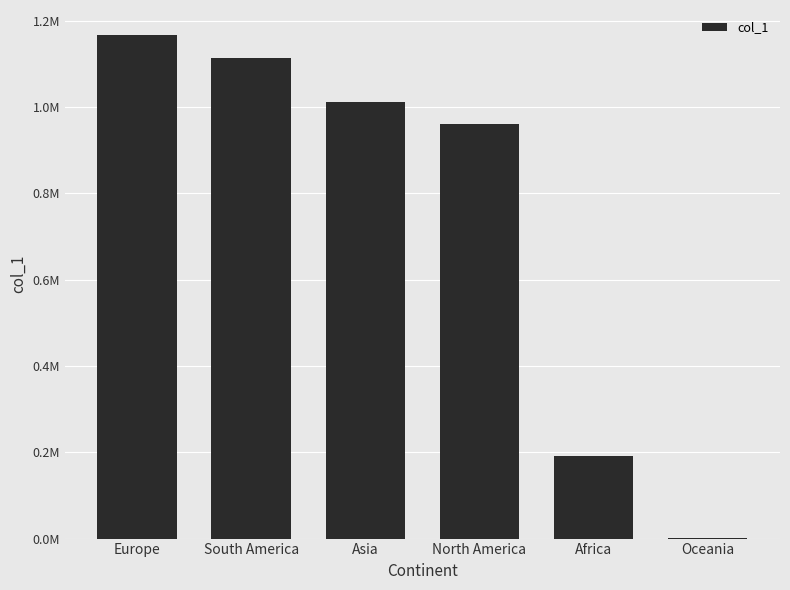

What is the sum of the values at North America and Asia?

1970959